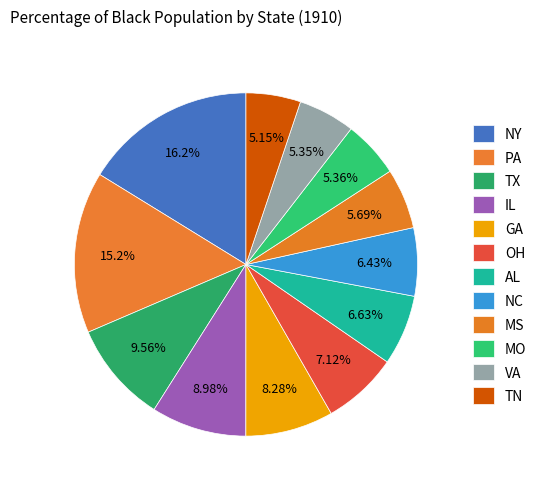

To the nearest percent, what percentage of the pie is NC?

6%